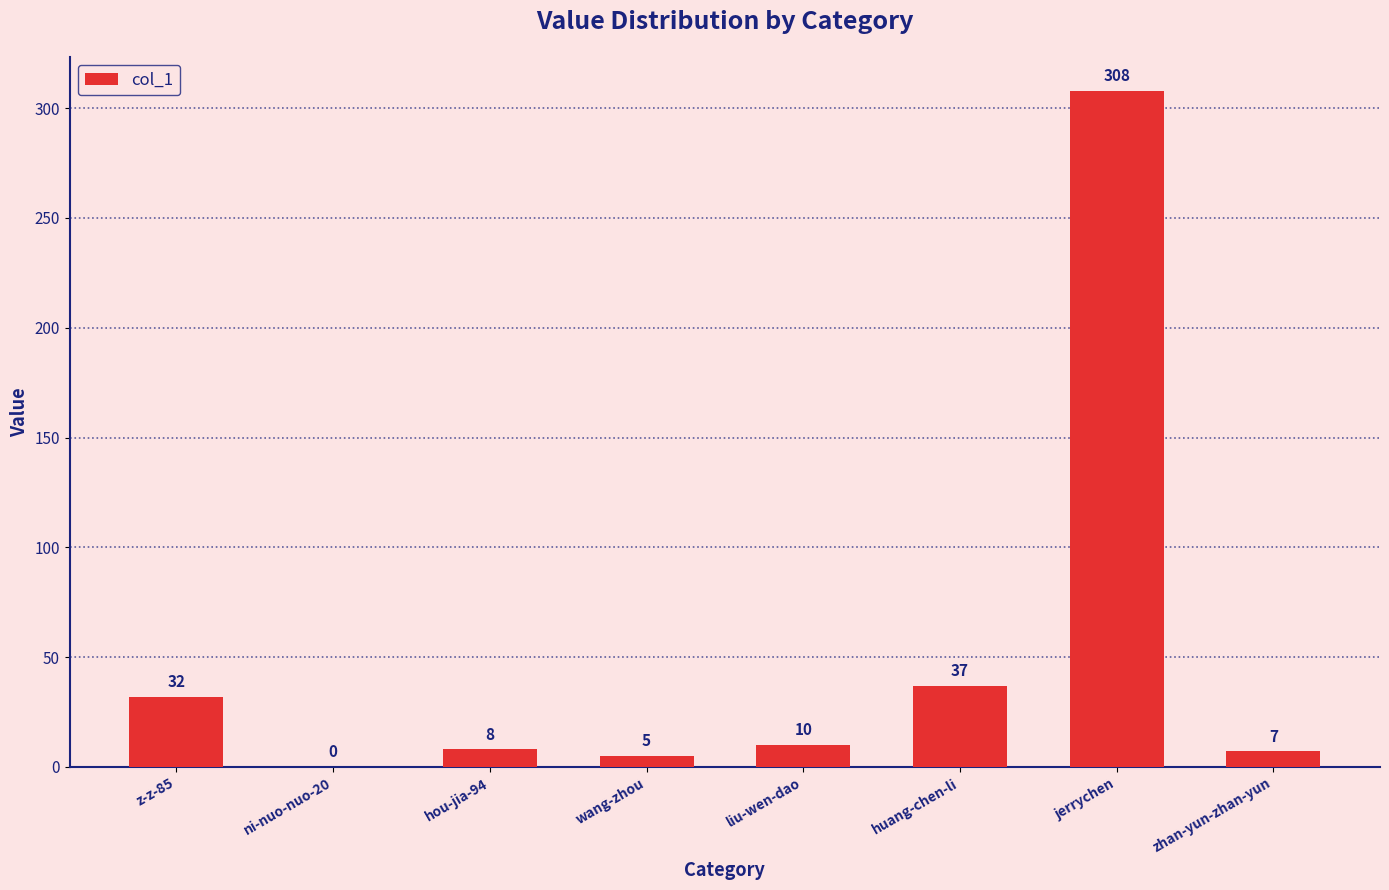

What is the sum of all values?

407